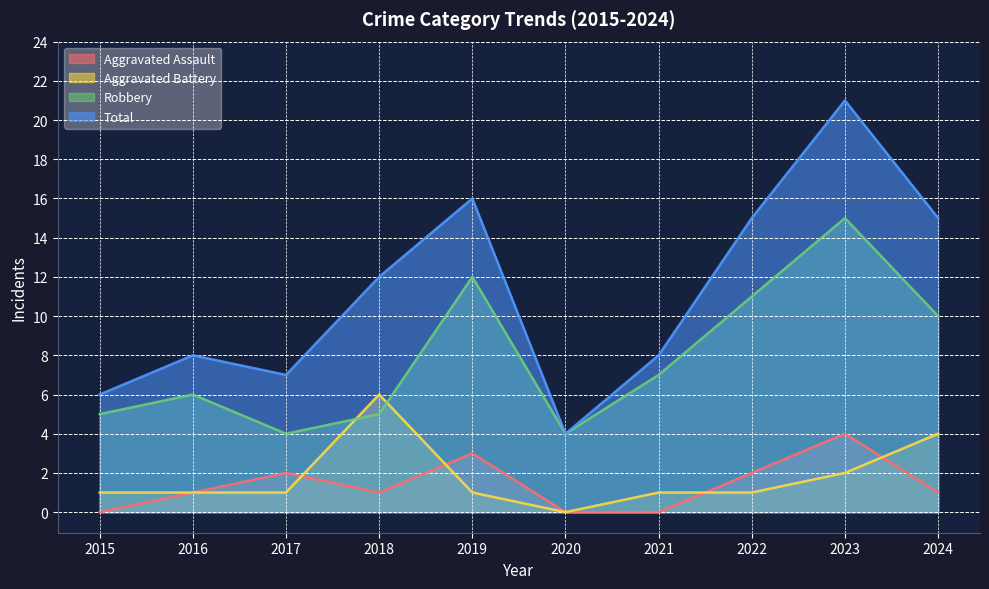

How many data points in Aggravated Assault are less than 1?

3